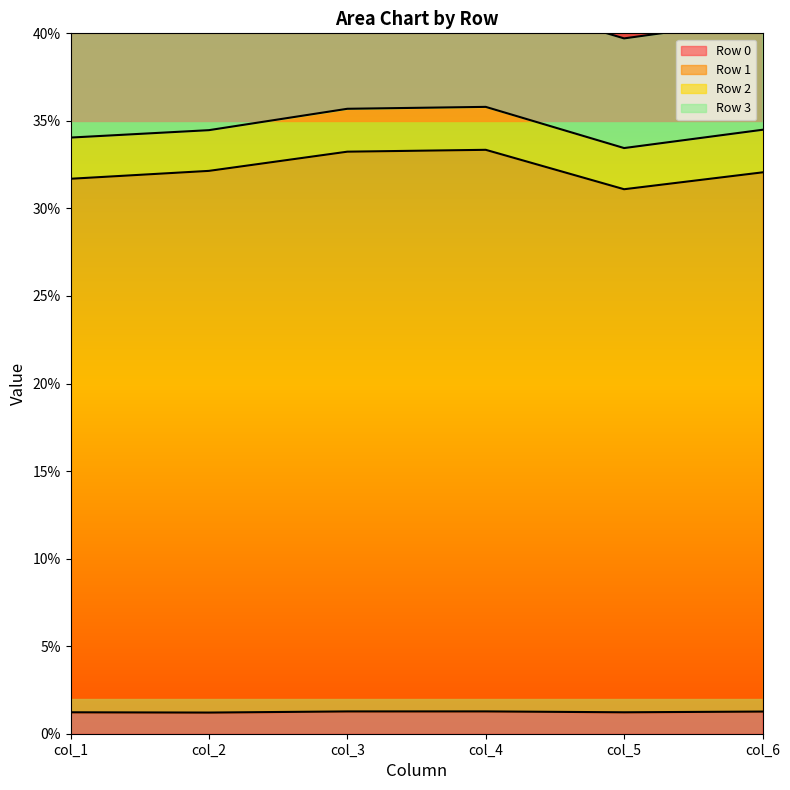

What is the sum of all Row 1 values?

1.9